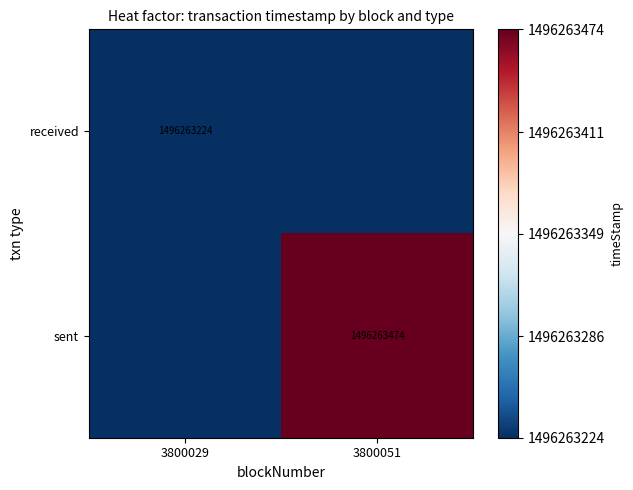

At how many categories does at least one series exceed 931153232?

2